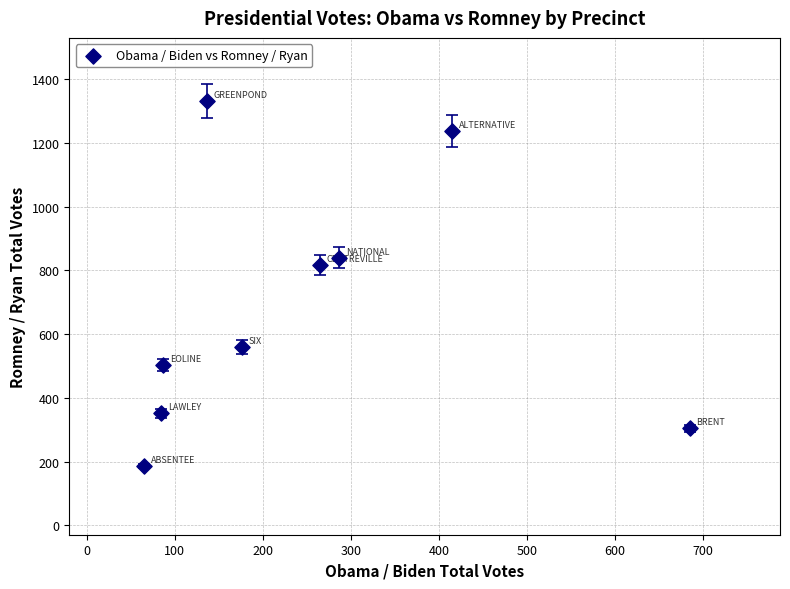

What is the range of Y values (max minus min)?

1145